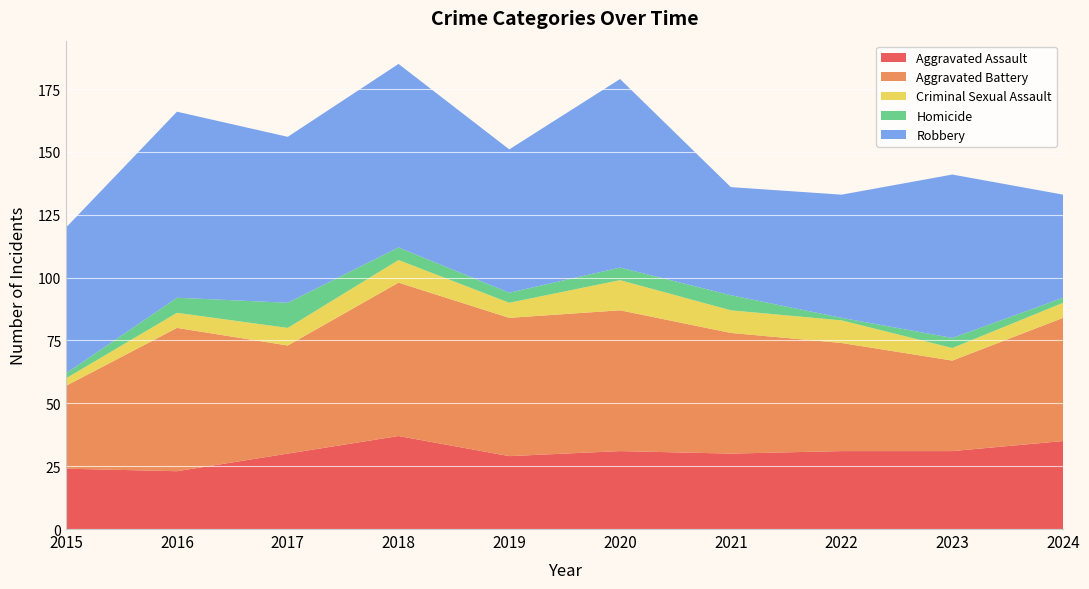

Reading right to left, transcribe all the data shown in this chart.

Aggravated Assault: 2024=35	2023=31	2022=31	2021=30	2020=31	2019=29	2018=37	2017=30	2016=23	2015=24
Aggravated Battery: 2024=49	2023=36	2022=43	2021=48	2020=56	2019=55	2018=61	2017=43	2016=57	2015=33
Criminal Sexual Assault: 2024=6	2023=5	2022=9	2021=9	2020=12	2019=6	2018=9	2017=7	2016=6	2015=3
Homicide: 2024=2	2023=4	2022=1	2021=6	2020=5	2019=4	2018=5	2017=10	2016=6	2015=2
Robbery: 2024=41	2023=65	2022=49	2021=43	2020=75	2019=57	2018=73	2017=66	2016=74	2015=58